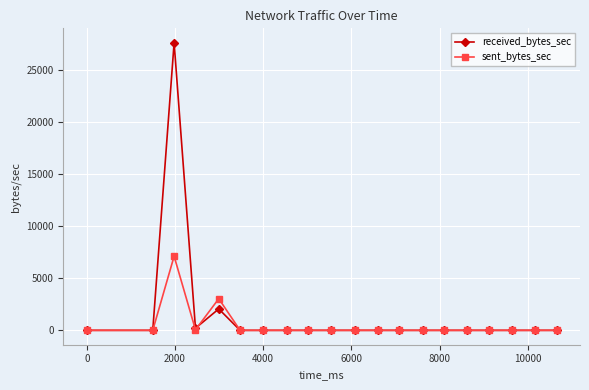

In sent_bytes_sec, how many points are higher than both neighbors (excluding endpoints)?

2